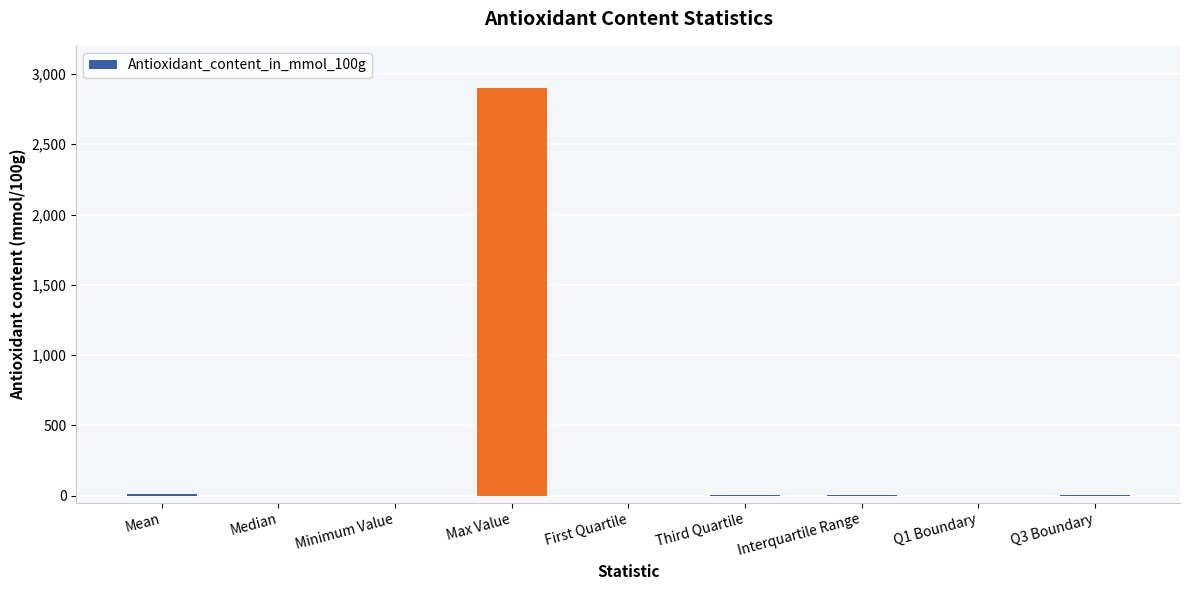

At which category does the chart reach its peak across all series?

Max Value